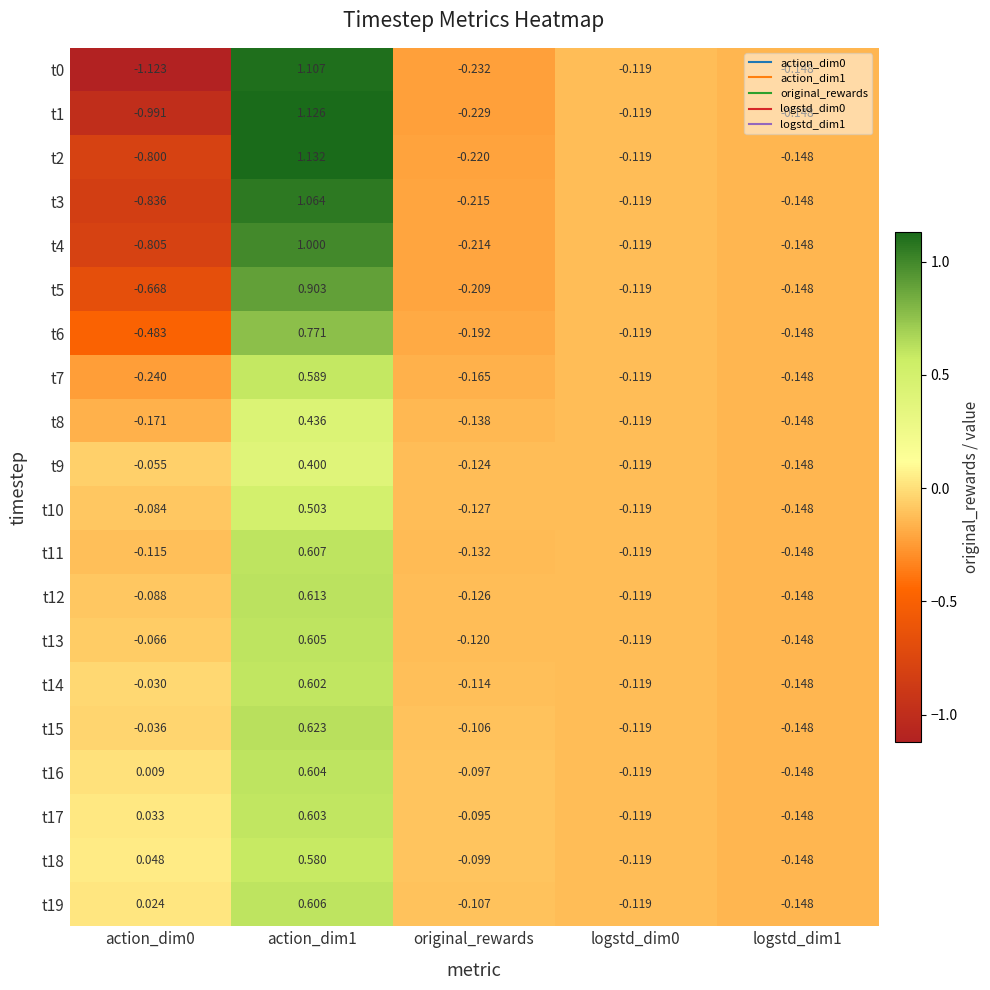

Is the value of t11 at original_rewards greater than the value of t18 at logstd_dim1?

Yes